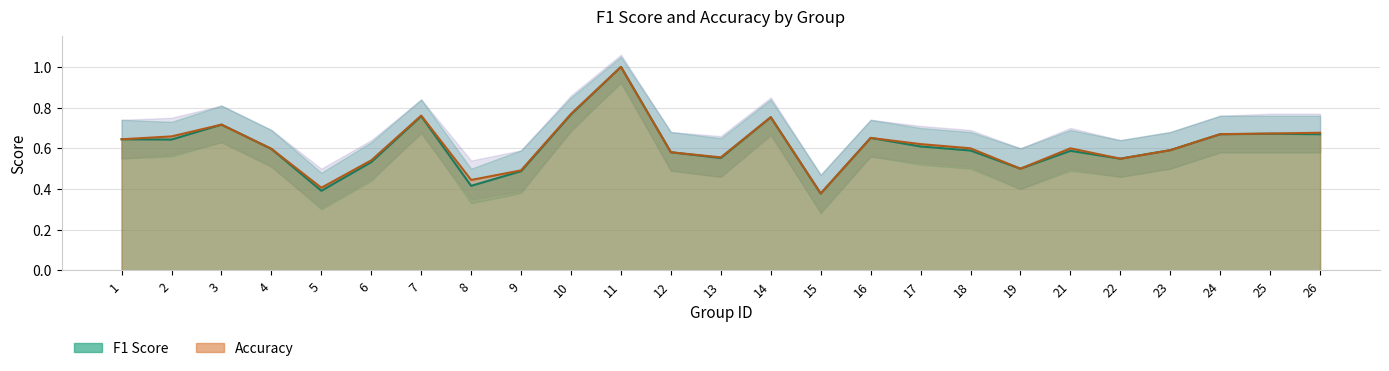

The value of f1 at 9 is 0.9. True or false?

False